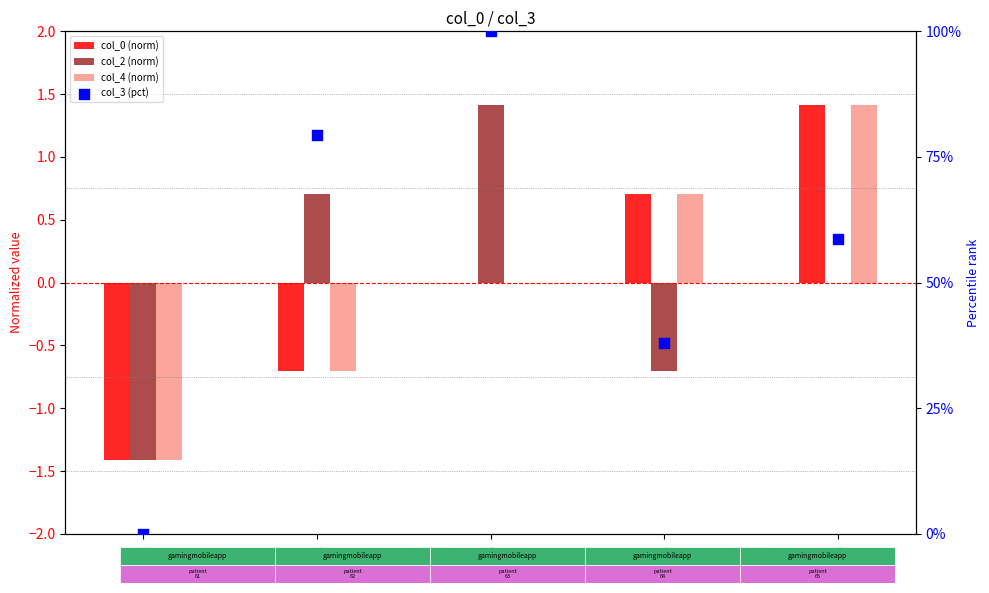

Which series has the largest total across all categories?

col_3 (pct)